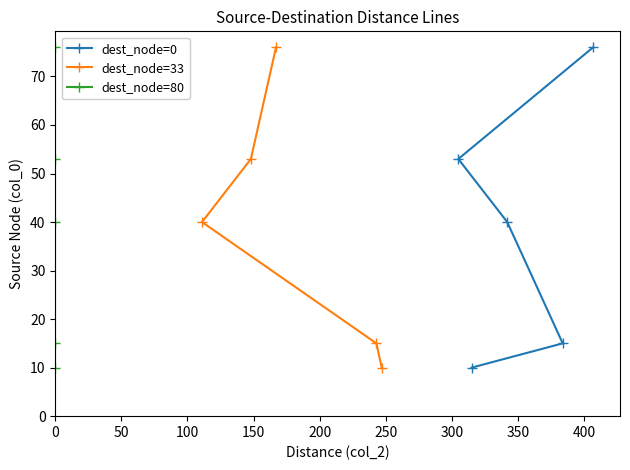

Is the value of dest_node=33 at 50 greater than the value of dest_node=0 at 50?

No